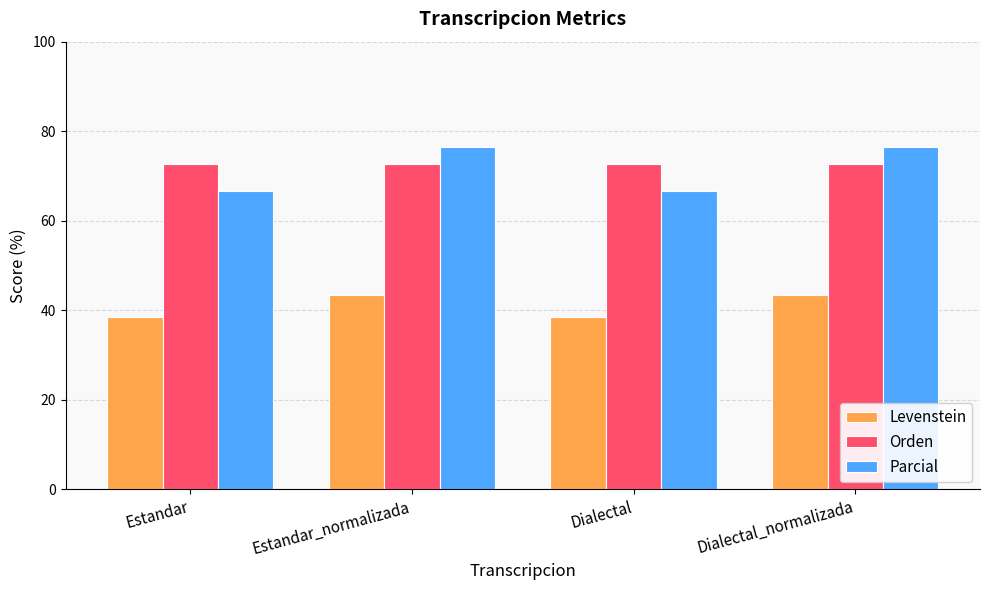

What are all the series names shown in the legend?

Levenstein, Orden, Parcial